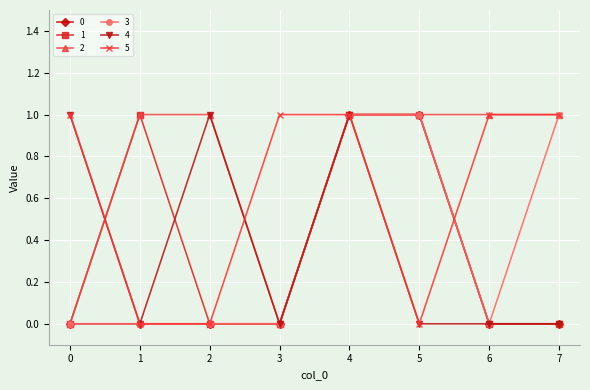

At which category does 4 reach its first local valley?

1